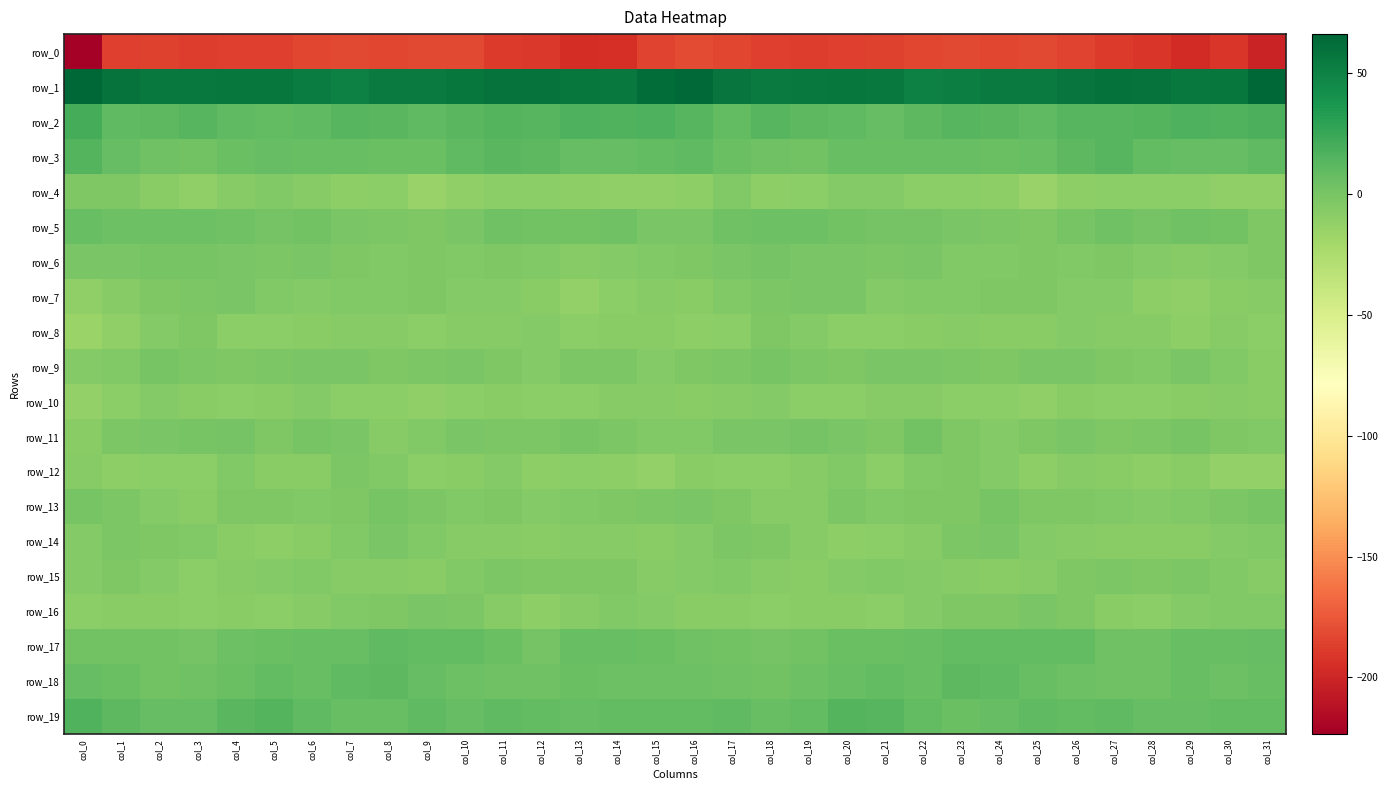

Reading right to left, list all the values displayed in this chart.

row_0: col_31=-201.1	col_30=-191.6	col_29=-197.3	col_28=-191.3	col_27=-189.2	col_26=-184.5	col_25=-182.2	col_24=-183.0	col_23=-182.5	col_22=-182.8	col_21=-185.4	col_20=-186.8	col_19=-187.7	col_18=-186.9	col_17=-183.6	col_16=-181.5	col_15=-184.0	col_14=-194.6	col_13=-195.9	col_12=-189.9	col_11=-188.4	col_10=-182.6	col_9=-182.7	col_8=-182.8	col_7=-182.6	col_6=-183.3	col_5=-186.3	col_4=-186.9	col_3=-188.0	col_2=-185.5	col_1=-186.3	col_0=-223.4
row_1: col_31=66.3	col_30=56.8	col_29=55.9	col_28=58.7	col_27=59.5	col_26=58.1	col_25=54.7	col_24=54.2	col_23=52.3	col_22=51.1	col_21=56.1	col_20=56.3	col_19=56.1	col_18=54.5	col_17=57.5	col_16=64.8	col_15=62.8	col_14=55.1	col_13=56.8	col_12=59.3	col_11=59.3	col_10=57.0	col_9=54.0	col_8=53.9	col_7=51.2	col_6=53.2	col_5=56.3	col_4=56.6	col_3=55.0	col_2=55.1	col_1=59.2	col_0=65.8
row_2: col_31=17.9	col_30=16.0	col_29=17.2	col_28=14.8	col_27=14.0	col_26=13.8	col_25=10.6	col_24=12.3	col_23=14.1	col_22=11.4	col_21=8.6	col_20=9.8	col_19=11.9	col_18=13.6	col_17=9.0	col_16=14.1	col_15=17.4	col_14=16.3	col_13=16.7	col_12=13.8	col_11=14.4	col_10=12.7	col_9=10.7	col_8=13.1	col_7=13.7	col_6=10.1	col_5=8.7	col_4=10.3	col_3=13.1	col_2=11.7	col_1=9.7	col_0=20.1
row_3: col_31=10.4	col_30=7.5	col_29=8.2	col_28=9.4	col_27=13.2	col_26=11.7	col_25=6.9	col_24=5.9	col_23=6.9	col_22=6.7	col_21=6.7	col_20=7.2	col_19=2.6	col_18=3.2	col_17=5.6	col_16=9.9	col_15=9.4	col_14=7.7	col_13=7.9	col_12=11.4	col_11=12.8	col_10=10.5	col_9=5.7	col_8=6.1	col_7=7.3	col_6=6.4	col_5=7.5	col_4=5.3	col_3=2.3	col_2=3.9	col_1=7.7	col_0=14.4
row_4: col_31=-11.6	col_30=-11.0	col_29=-9.5	col_28=-9.1	col_27=-8.9	col_26=-10.2	col_25=-14.5	col_24=-10.1	col_23=-8.9	col_22=-9.3	col_21=-5.0	col_20=-5.6	col_19=-9.3	col_18=-10.6	col_17=-4.8	col_16=-9.8	col_15=-11.4	col_14=-10.7	col_13=-9.6	col_12=-8.5	col_11=-9.5	col_10=-11.7	col_9=-14.2	col_8=-8.4	col_7=-9.9	col_6=-7.1	col_5=-4.8	col_4=-6.6	col_3=-10.9	col_2=-8.0	col_1=-3.8	col_0=-3.2
row_5: col_31=-3.2	col_30=2.8	col_29=3.2	col_28=1.4	col_27=3.7	col_26=0.6	col_25=-3.3	col_24=-2.4	col_23=-1.4	col_22=1.2	col_21=1.7	col_20=2.1	col_19=4.2	col_18=4.5	col_17=3.9	col_16=-1.4	col_15=-0.7	col_14=3.7	col_13=2.3	col_12=2.1	col_11=3.5	col_10=-1.5	col_9=-3.2	col_8=-2.1	col_7=-0.6	col_6=2.1	col_5=1.4	col_4=3.0	col_3=4.5	col_2=4.3	col_1=4.9	col_0=7.2
row_6: col_31=-3.0	col_30=-5.2	col_29=-6.8	col_28=-5.3	col_27=-3.1	col_26=-4.8	col_25=-3.6	col_24=-3.9	col_23=-4.2	col_22=-1.4	col_21=-2.4	col_20=-1.4	col_19=-0.6	col_18=1.1	col_17=-1.1	col_16=-3.0	col_15=-4.0	col_14=-6.0	col_13=-6.7	col_12=-3.9	col_11=-3.7	col_10=-4.5	col_9=-3.1	col_8=-4.8	col_7=-2.8	col_6=-1.5	col_5=-2.6	col_4=-1.0	col_3=0.0	col_2=0.3	col_1=-1.0	col_0=-1.3
row_7: col_31=-6.2	col_30=-8.1	col_29=-11.5	col_28=-10.1	col_27=-5.9	col_26=-5.9	col_25=-3.7	col_24=-3.2	col_23=-4.8	col_22=-4.8	col_21=-6.1	col_20=-1.5	col_19=-1.1	col_18=-2.6	col_17=-4.7	col_16=-7.3	col_15=-6.2	col_14=-9.4	col_13=-12.2	col_12=-7.8	col_11=-6.0	col_10=-5.0	col_9=-2.9	col_8=-4.4	col_7=-4.4	col_6=-5.5	col_5=-4.9	col_4=-0.5	col_3=-2.1	col_2=-3.0	col_1=-6.8	col_0=-11.0
row_8: col_31=-8.5	col_30=-7.1	col_29=-9.6	col_28=-6.1	col_27=-6.5	col_26=-6.1	col_25=-8.1	col_24=-7.6	col_23=-6.6	col_22=-8.0	col_21=-9.1	col_20=-9.2	col_19=-5.1	col_18=-3.4	col_17=-8.8	col_16=-10.6	col_15=-8.0	col_14=-7.9	col_13=-8.6	col_12=-5.6	col_11=-7.0	col_10=-6.2	col_9=-8.6	col_8=-6.9	col_7=-7.0	col_6=-8.4	col_5=-8.9	col_4=-8.8	col_3=-2.9	col_2=-5.8	col_1=-10.7	col_0=-15.7
row_9: col_31=-8.0	col_30=-4.5	col_29=-1.5	col_28=-4.8	col_27=-3.8	col_26=-1.2	col_25=-1.2	col_24=-3.6	col_23=-1.7	col_22=-0.9	col_21=-1.2	col_20=-3.2	col_19=-2.6	col_18=-0.1	col_17=-2.0	col_16=-3.6	col_15=-5.7	col_14=-2.4	col_13=-2.3	col_12=-5.3	col_11=-2.9	col_10=-1.0	col_9=-1.8	col_8=-3.4	col_7=-1.1	col_6=-1.1	col_5=-1.7	col_4=-3.1	col_3=-1.8	col_2=0.0	col_1=-4.5	col_0=-5.8
row_10: col_31=-8.2	col_30=-7.2	col_29=-8.3	col_28=-9.2	col_27=-8.7	col_26=-7.4	col_25=-11.7	col_24=-9.2	col_23=-9.1	col_22=-6.4	col_21=-7.1	col_20=-8.5	col_19=-9.2	col_18=-5.7	col_17=-6.4	col_16=-7.9	col_15=-7.0	col_14=-7.1	col_13=-9.0	col_12=-9.0	col_11=-7.9	col_10=-9.2	col_9=-11.3	col_8=-8.5	col_7=-8.6	col_6=-6.1	col_5=-7.8	col_4=-9.0	col_3=-8.3	col_2=-5.1	col_1=-8.8	col_0=-12.0
row_11: col_31=-4.8	col_30=-3.3	col_29=0.1	col_28=-1.7	col_27=-3.1	col_26=-0.7	col_25=-3.6	col_24=-6.1	col_23=-3.8	col_22=1.8	col_21=-3.2	col_20=-0.6	col_19=1.3	col_18=-0.5	col_17=-0.9	col_16=-4.3	col_15=-4.4	col_14=-2.4	col_13=0.2	col_12=-2.7	col_11=-2.1	col_10=-1.3	col_9=-4.7	col_8=-6.2	col_7=-0.7	col_6=0.3	col_5=-3.5	col_4=0.8	col_3=0.6	col_2=-0.5	col_1=-2.4	col_0=-7.5
row_12: col_31=-12.3	col_30=-11.8	col_29=-8.1	col_28=-10.1	col_27=-7.6	col_26=-6.7	col_25=-9.6	col_24=-5.1	col_23=-2.8	col_22=-5.0	col_21=-9.3	col_20=-4.3	col_19=-7.0	col_18=-9.4	col_17=-9.3	col_16=-7.7	col_15=-12.3	col_14=-10.3	col_13=-8.4	col_12=-9.9	col_11=-5.9	col_10=-8.2	col_9=-8.5	col_8=-4.0	col_7=-2.3	col_6=-7.7	col_5=-7.9	col_4=-4.0	col_3=-8.8	col_2=-8.9	col_1=-9.6	col_0=-7.0
row_13: col_31=-0.5	col_30=-2.4	col_29=-4.5	col_28=-5.9	col_27=-4.4	col_26=-3.7	col_25=-3.8	col_24=0.6	col_23=-2.9	col_22=-3.5	col_21=-4.1	col_20=-2.3	col_19=-6.7	col_18=-7.1	col_17=-3.2	col_16=-0.8	col_15=-2.4	col_14=-3.3	col_13=-4.8	col_12=-5.9	col_11=-3.0	col_10=-4.5	col_9=-2.0	col_8=-0.3	col_7=-3.3	col_6=-3.9	col_5=-3.5	col_4=-3.1	col_3=-8.1	col_2=-5.4	col_1=-2.4	col_0=0.0
row_14: col_31=-5.0	col_30=-5.8	col_29=-7.3	col_28=-7.6	col_27=-7.5	col_26=-6.7	col_25=-5.8	col_24=-1.5	col_23=-2.3	col_22=-6.8	col_21=-9.3	col_20=-9.7	col_19=-6.3	col_18=-3.4	col_17=-2.3	col_16=-5.7	col_15=-7.5	col_14=-7.0	col_13=-7.1	col_12=-7.9	col_11=-6.8	col_10=-6.7	col_9=-4.4	col_8=-0.8	col_7=-4.0	col_6=-7.5	col_5=-10.4	col_4=-8.3	col_3=-5.0	col_2=-2.9	col_1=-2.3	col_0=-5.2
row_15: col_31=-6.3	col_30=-3.9	col_29=-2.6	col_28=-3.4	col_27=-1.9	col_26=-3.4	col_25=-6.6	col_24=-7.6	col_23=-6.3	col_22=-6.0	col_21=-4.2	col_20=-5.9	col_19=-8.1	col_18=-7.1	col_17=-4.3	col_16=-5.4	col_15=-7.2	col_14=-2.9	col_13=-3.1	col_12=-3.0	col_11=-1.9	col_10=-4.5	col_9=-7.4	col_8=-6.9	col_7=-6.6	col_6=-4.8	col_5=-5.2	col_4=-6.3	col_3=-8.4	col_2=-5.8	col_1=-3.8	col_0=-5.7
row_16: col_31=-4.5	col_30=-3.9	col_29=-5.9	col_28=-9.2	col_27=-8.0	col_26=-3.4	col_25=-0.6	col_24=-2.8	col_23=-3.4	col_22=-5.8	col_21=-8.8	col_20=-7.6	col_19=-8.4	col_18=-9.0	col_17=-7.6	col_16=-8.2	col_15=-5.6	col_14=-4.3	col_13=-7.0	col_12=-9.7	col_11=-6.3	col_10=-1.8	col_9=-1.1	col_8=-3.1	col_7=-4.1	col_6=-7.0	col_5=-8.9	col_4=-7.5	col_3=-9.1	col_2=-7.9	col_1=-8.0	col_0=-8.9
row_17: col_31=8.4	col_30=6.9	col_29=7.4	col_28=3.2	col_27=3.2	col_26=8.7	col_25=9.1	col_24=9.5	col_23=8.8	col_22=6.4	col_21=6.3	col_20=5.6	col_19=2.8	col_18=1.2	col_17=2.6	col_16=3.1	col_15=5.5	col_14=6.5	col_13=7.0	col_12=1.5	col_11=5.5	col_10=9.0	col_9=9.6	col_8=9.8	col_7=7.2	col_6=6.5	col_5=5.9	col_4=5.1	col_3=1.6	col_2=2.0	col_1=2.6	col_0=2.2
row_18: col_31=7.4	col_30=5.1	col_29=6.3	col_28=3.9	col_27=3.6	col_26=4.6	col_25=6.4	col_24=10.8	col_23=11.6	col_22=6.9	col_21=8.7	col_20=7.4	col_19=4.1	col_18=2.2	col_17=3.8	col_16=4.9	col_15=4.3	col_14=5.1	col_13=6.2	col_12=3.4	col_11=3.7	col_10=4.9	col_9=8.3	col_8=11.7	col_7=10.0	col_6=6.7	col_5=9.2	col_4=5.9	col_3=3.2	col_2=2.3	col_1=5.7	col_0=8.3
row_19: col_31=9.1	col_30=9.7	col_29=8.2	col_28=8.1	col_27=10.7	col_26=8.7	col_25=9.8	col_24=8.2	col_23=6.2	col_22=8.6	col_21=13.6	col_20=14.7	col_19=9.5	col_18=7.3	col_17=10.0	col_16=9.3	col_15=9.0	col_14=9.4	col_13=7.8	col_12=9.2	col_11=10.4	col_10=8.2	col_9=10.6	col_8=6.5	col_7=7.4	col_6=10.3	col_5=14.8	col_4=13.1	col_3=7.7	col_2=8.2	col_1=11.5	col_0=15.4